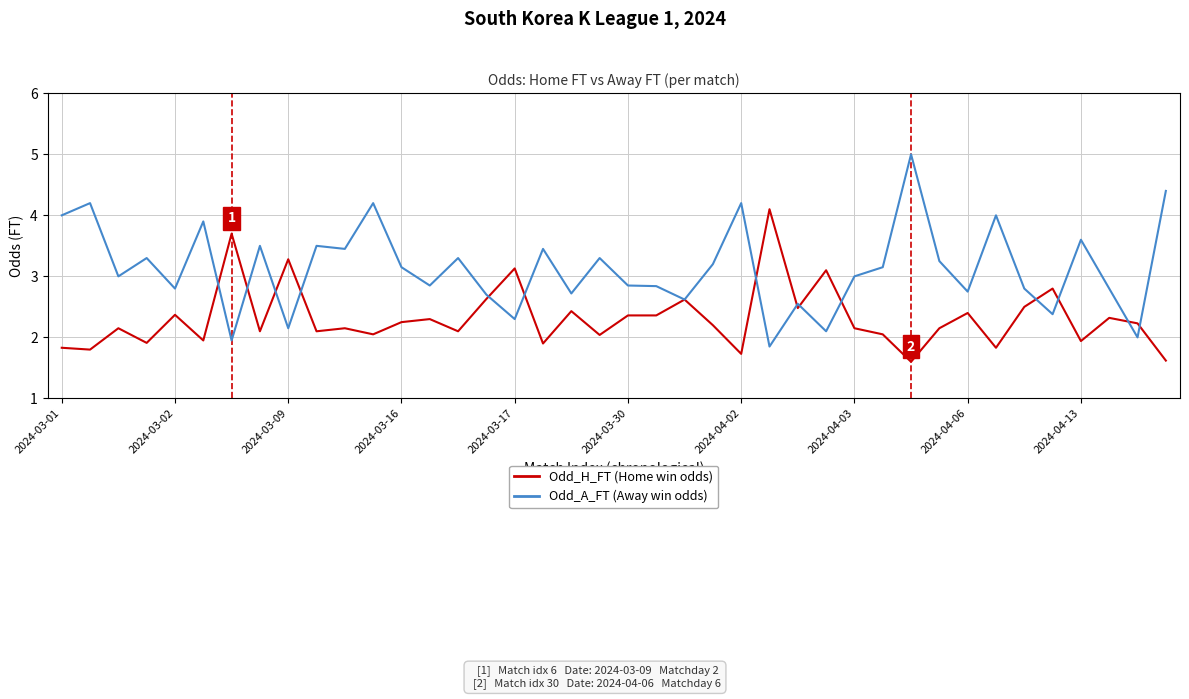

Does the chart have visible grid lines?

Yes